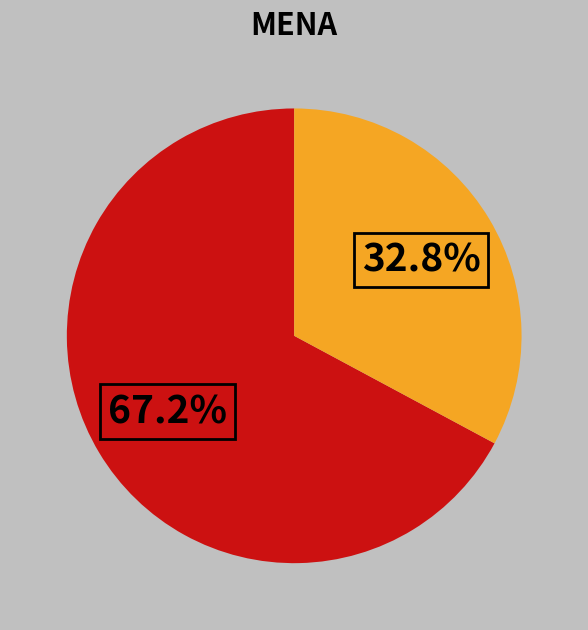

Is there a majority slice in this chart?

Yes